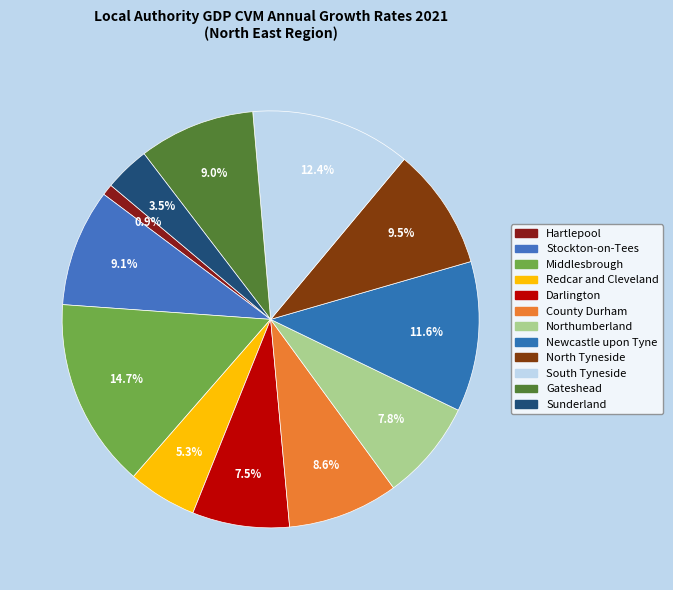

Count the number of slices in the pie.

12